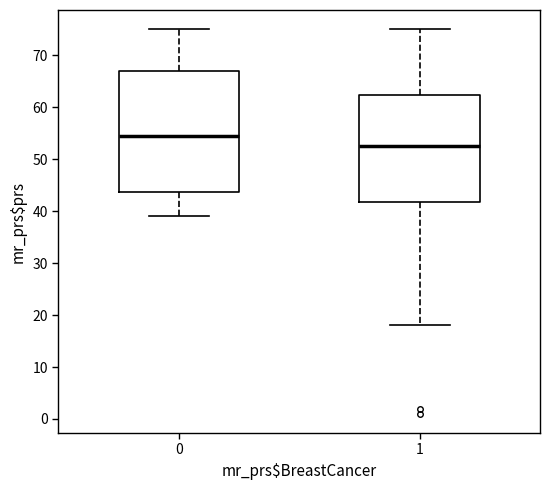

Reading left to right, transcribe this box plot: for each box, give where its median line is, the range the box spans, and where its two whiskers end, as read against the y-axis. The values are not printed on the chart, so give them approximately, as read against the axis.

0: median 55, box 44 to 67, whiskers 39 to 75
1: median 53, box 42 to 62, whiskers 18 to 75